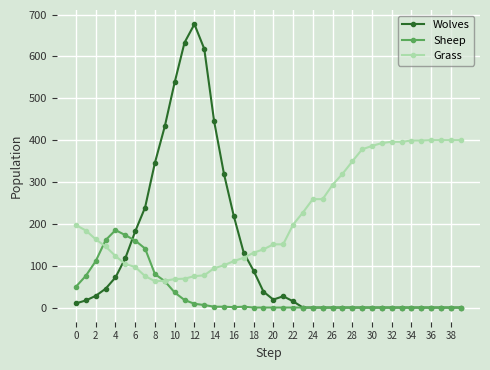

Which series ends up on top after the final intersection of Wolves and Grass?

Grass